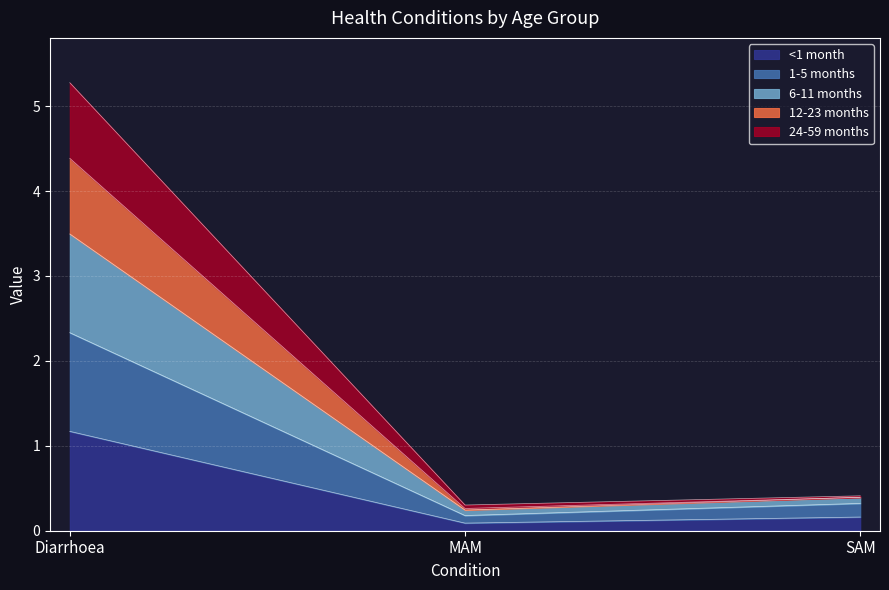

At which category is the sum across all series the highest?

Diarrhoea